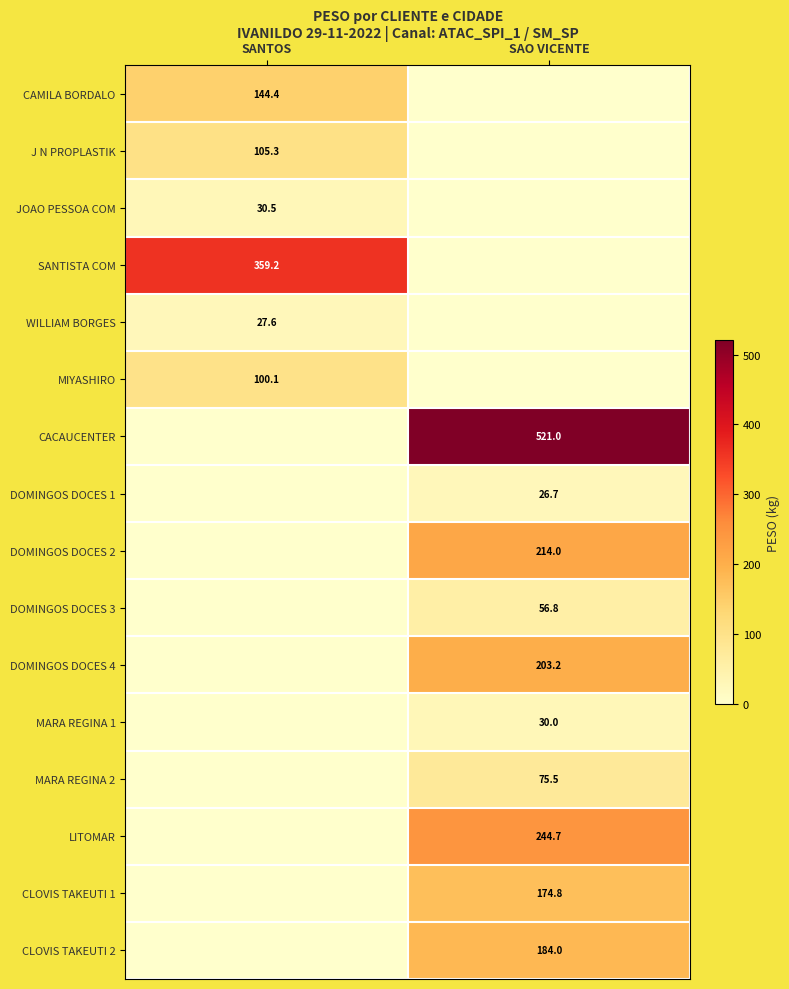

True or false: CACAUCENTER has a value of 521.0 at SAO VICENTE.

True